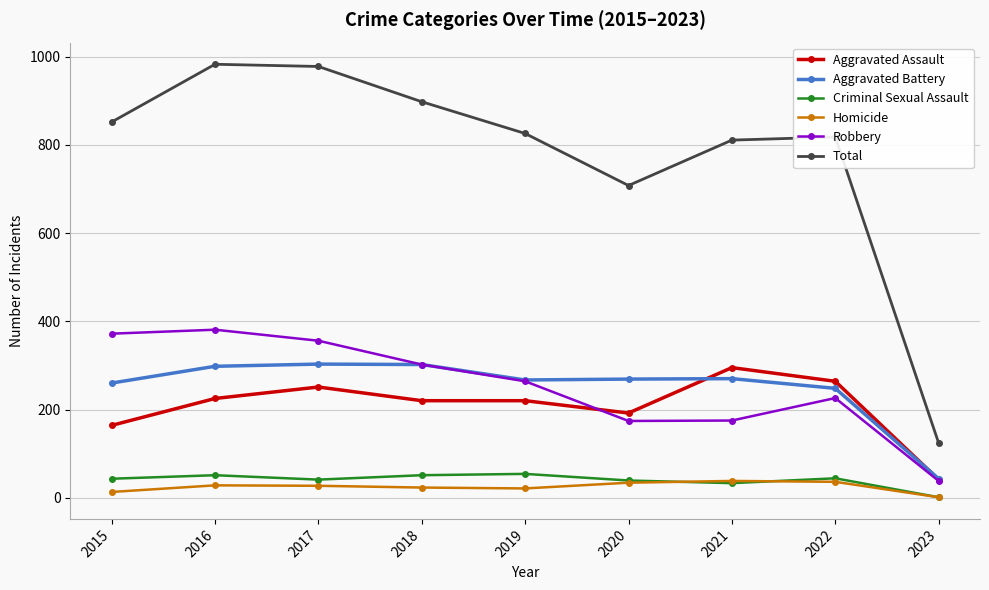

What is the total value across all series at 2022?

1636